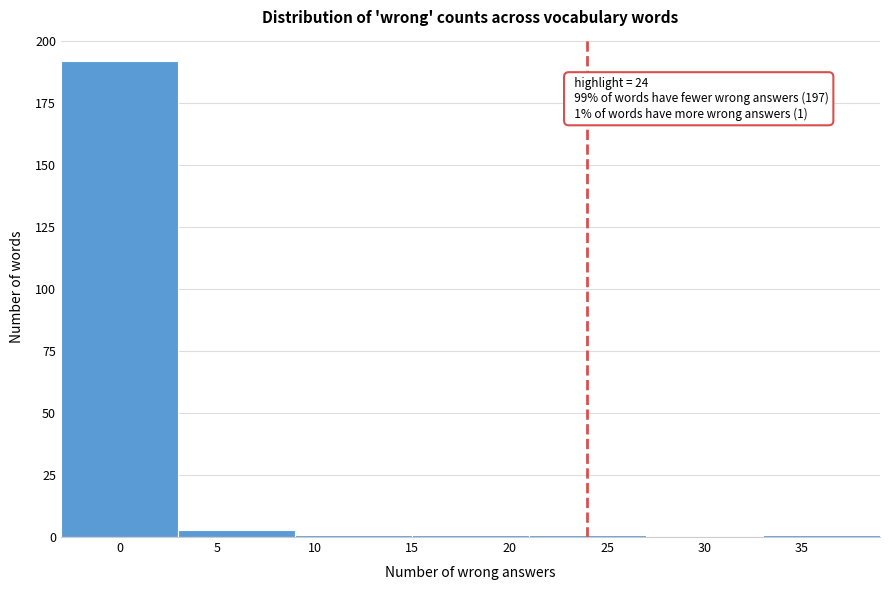

Which range on the x-axis has the tallest bar?

-3 to 3